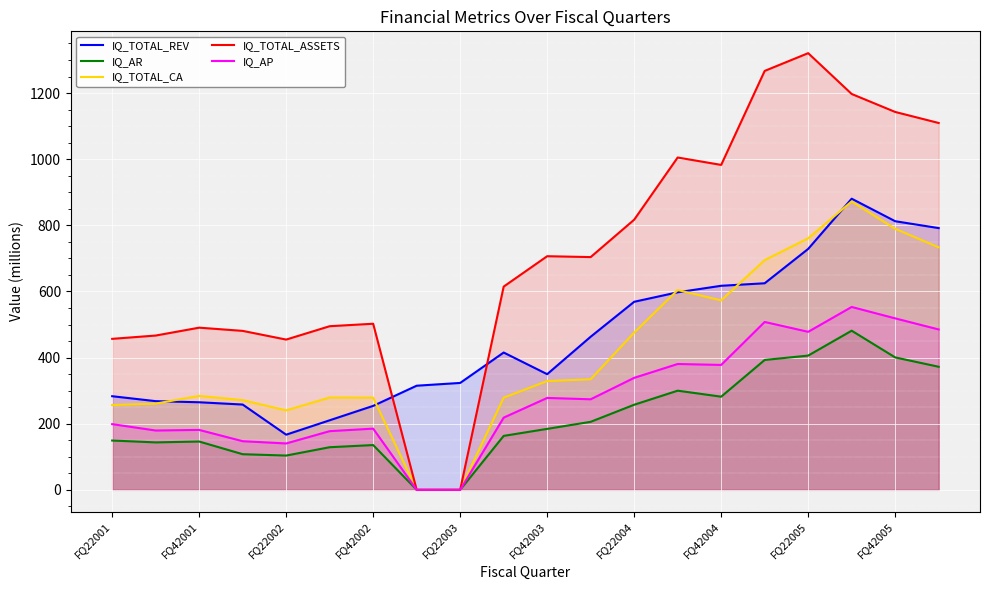

Which series has the largest total across all categories?

IQ_TOTAL_ASSETS